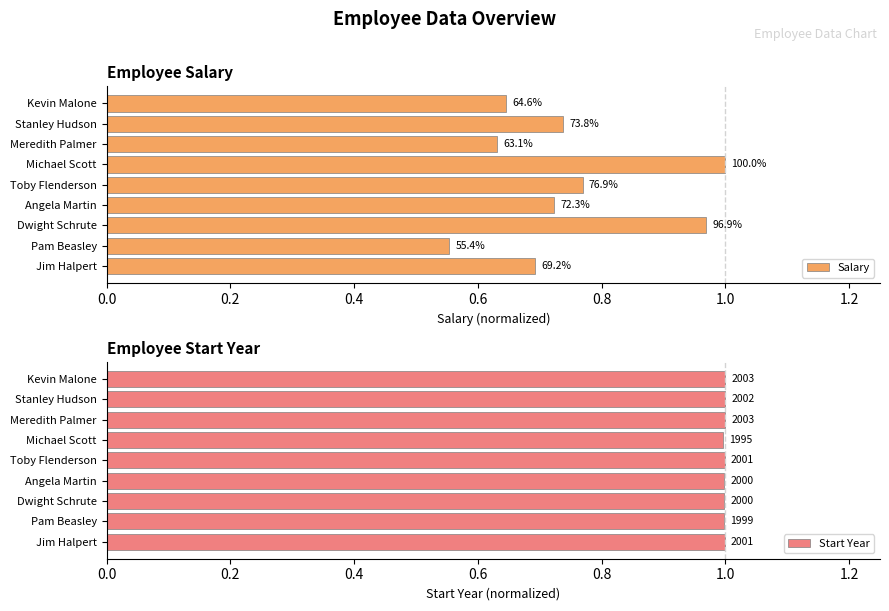

List the series in order of their peak value, highest first.

Salary, Start Year